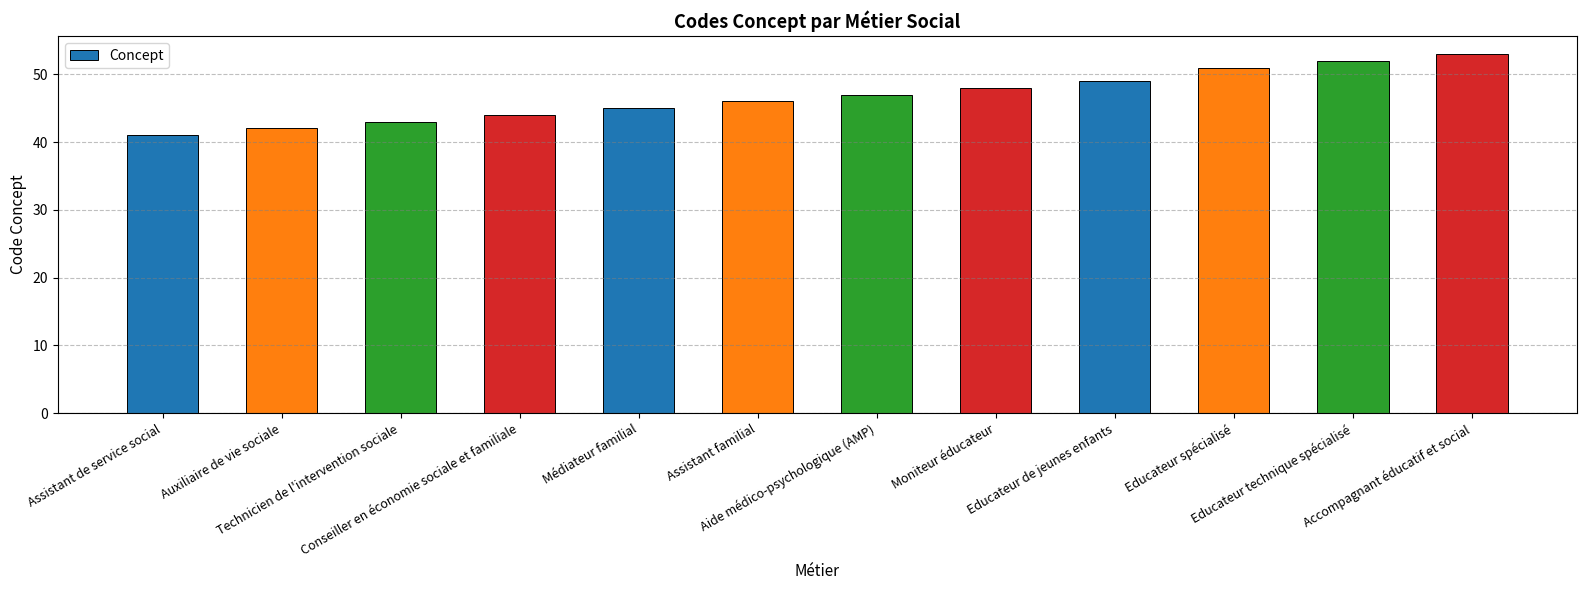

List the labels in order of value, smallest first.

Assistant de service social, Auxiliaire de vie sociale, Technicien de l'intervention sociale, Conseiller en économie sociale et familiale, Médiateur familial, Assistant familial, Aide médico-psychologique (AMP), Moniteur éducateur, Educateur de jeunes enfants, Educateur spécialisé, Educateur technique spécialisé, Accompagnant éducatif et social